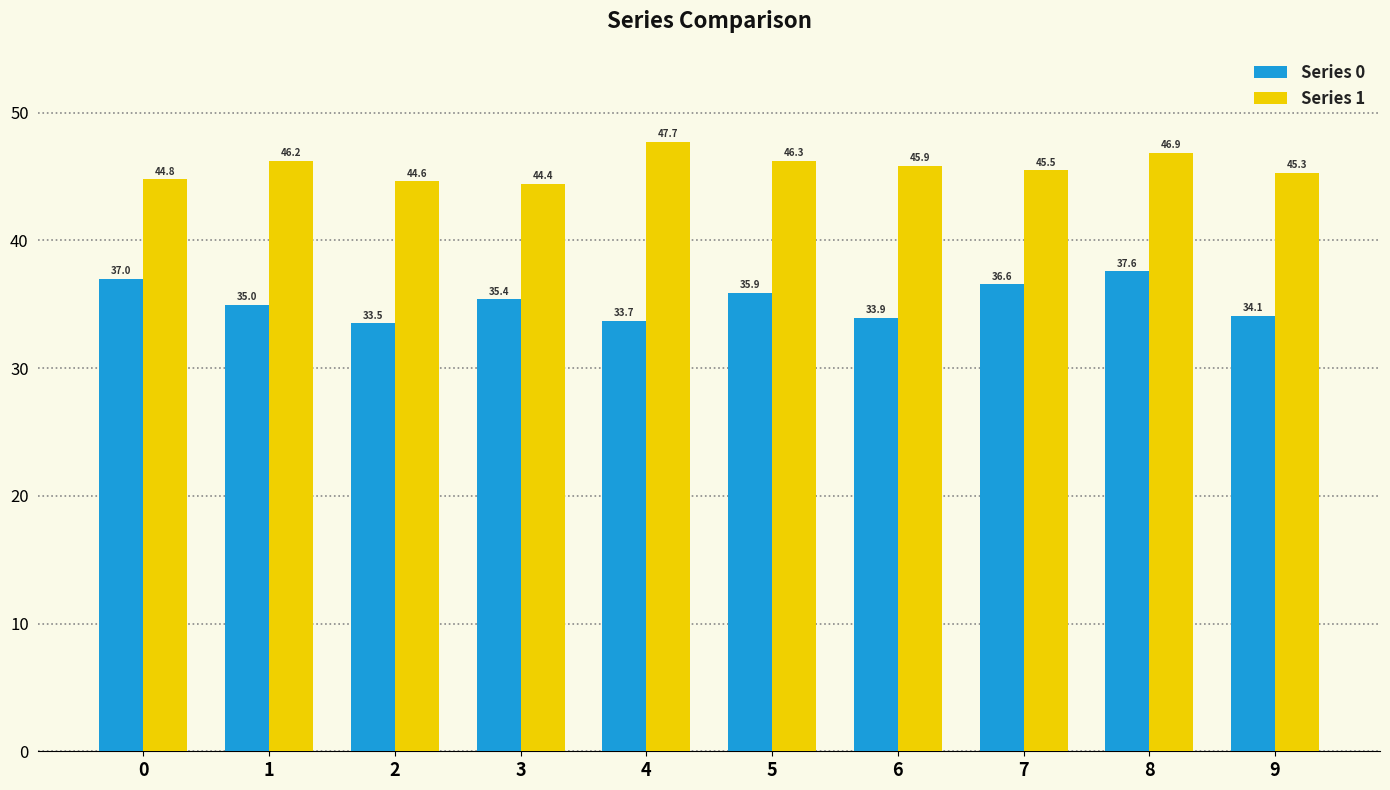

The value of Series 0 at 7 is 60.9. True or false?

False